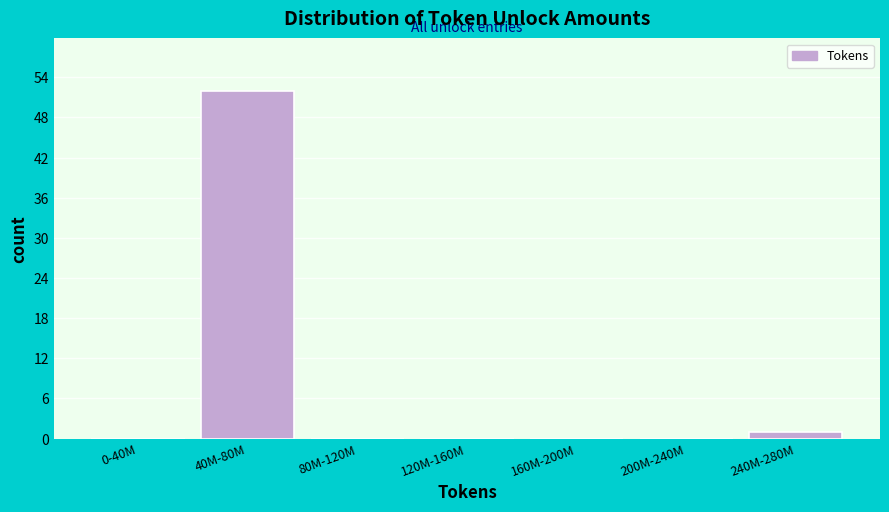

Reading left to right, what are all the values shown in this chart?

0-40M=0	40M-80M=52	80M-120M=0	120M-160M=0	160M-200M=0	200M-240M=0	240M-280M=1